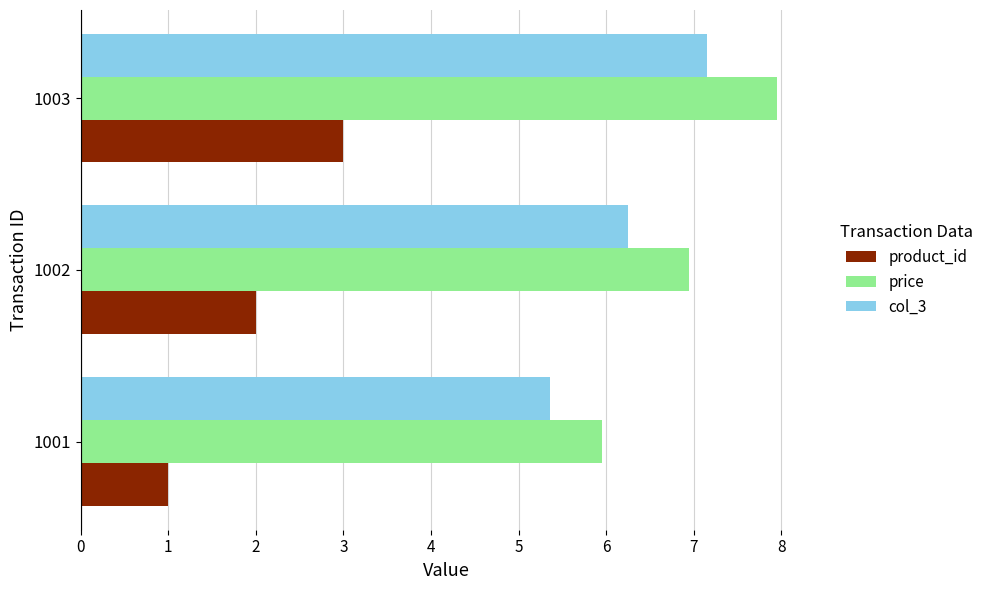

How many data points in price are less than 6?

1